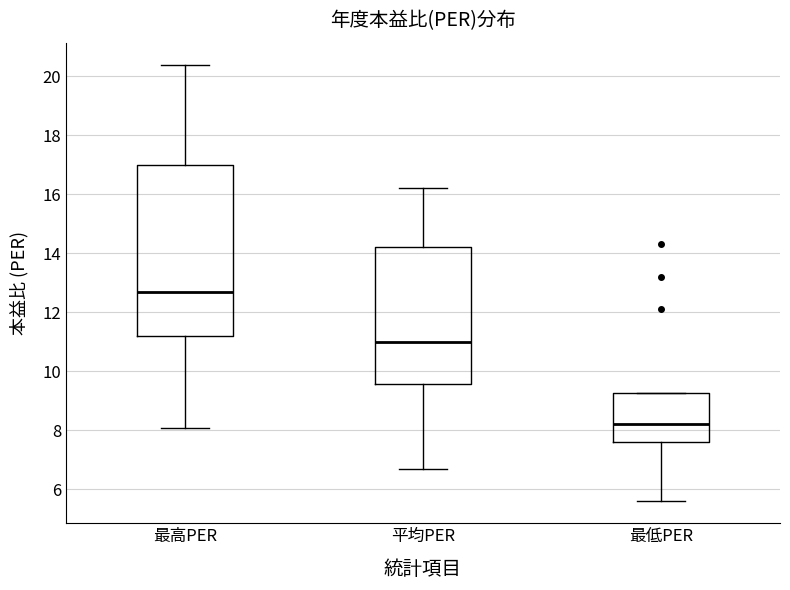

Reading left to right, transcribe this box plot: for each box, give where its median line is, the range the box spans, and where its two whiskers end, as read against the y-axis. The values are not printed on the chart, so give them approximately, as read against the axis.

最高PER: median 12.8, box 11.2 to 17.0, whiskers 8.0 to 20.4
平均PER: median 11.0, box 9.6 to 14.2, whiskers 6.6 to 16.2
最低PER: median 8.2, box 7.6 to 9.2, whiskers 5.6 to 9.2